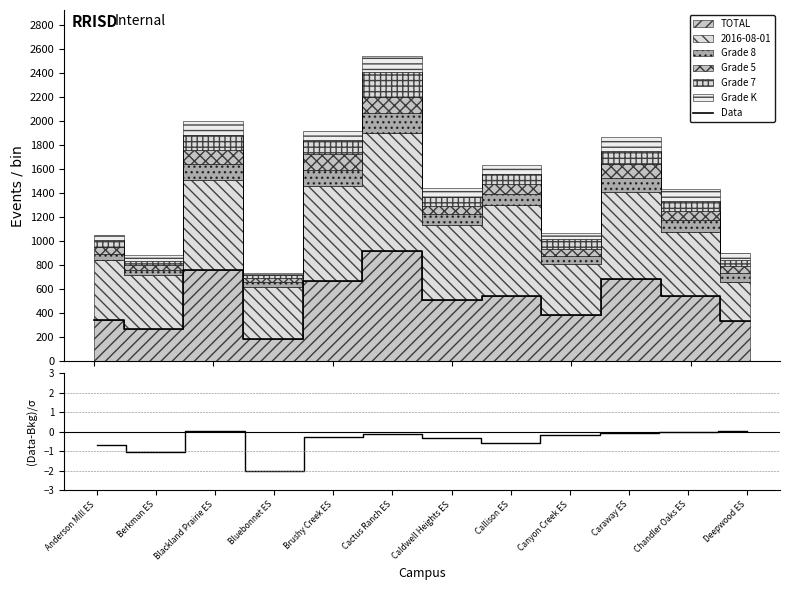

What is the lowest value of the Data series?

188